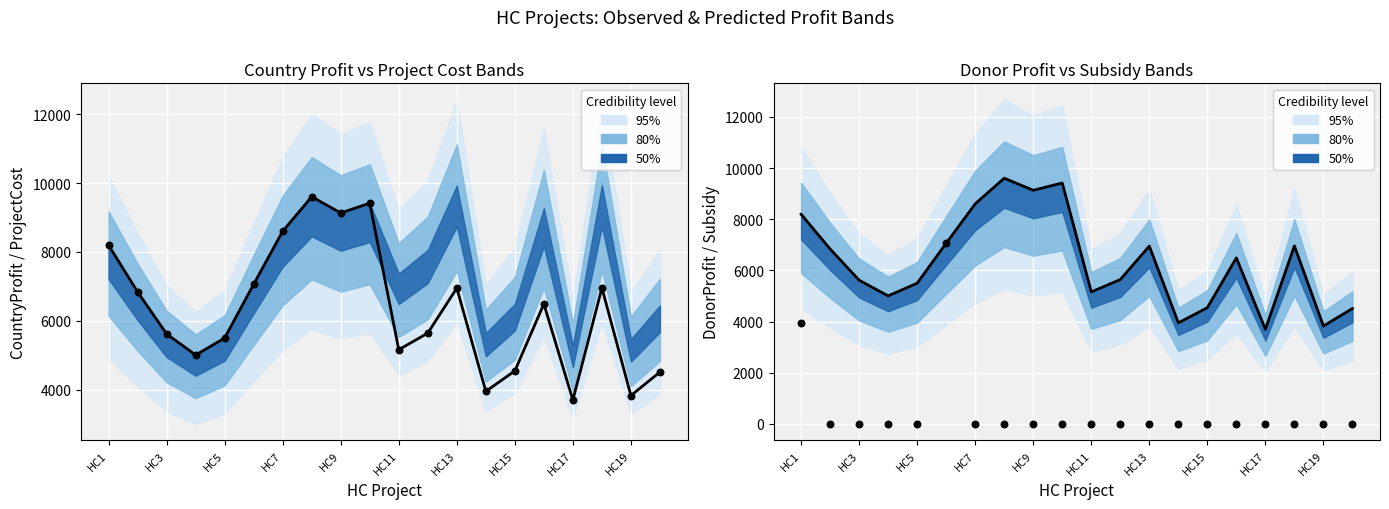

Which series reaches the maximum Y coordinate?

CountryProfit